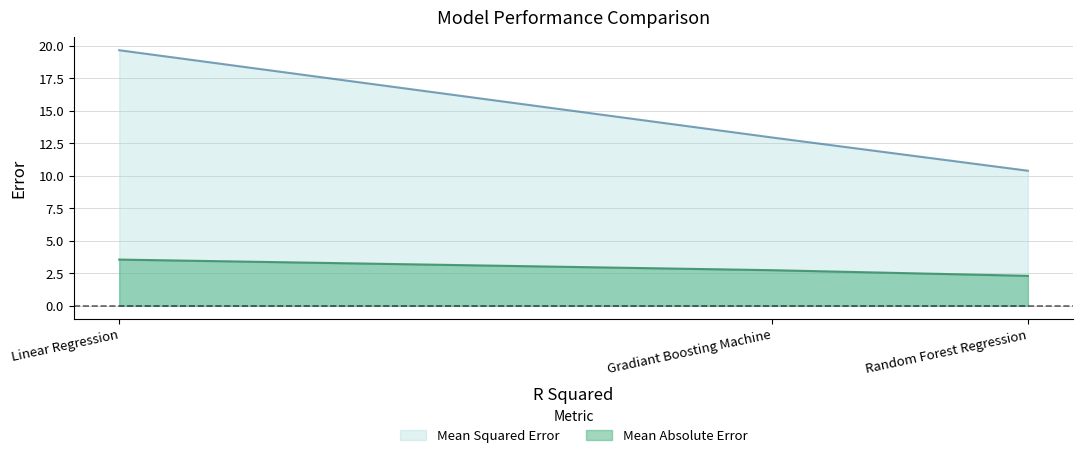

Which label corresponds to the largest value in the chart?

Linear Regression